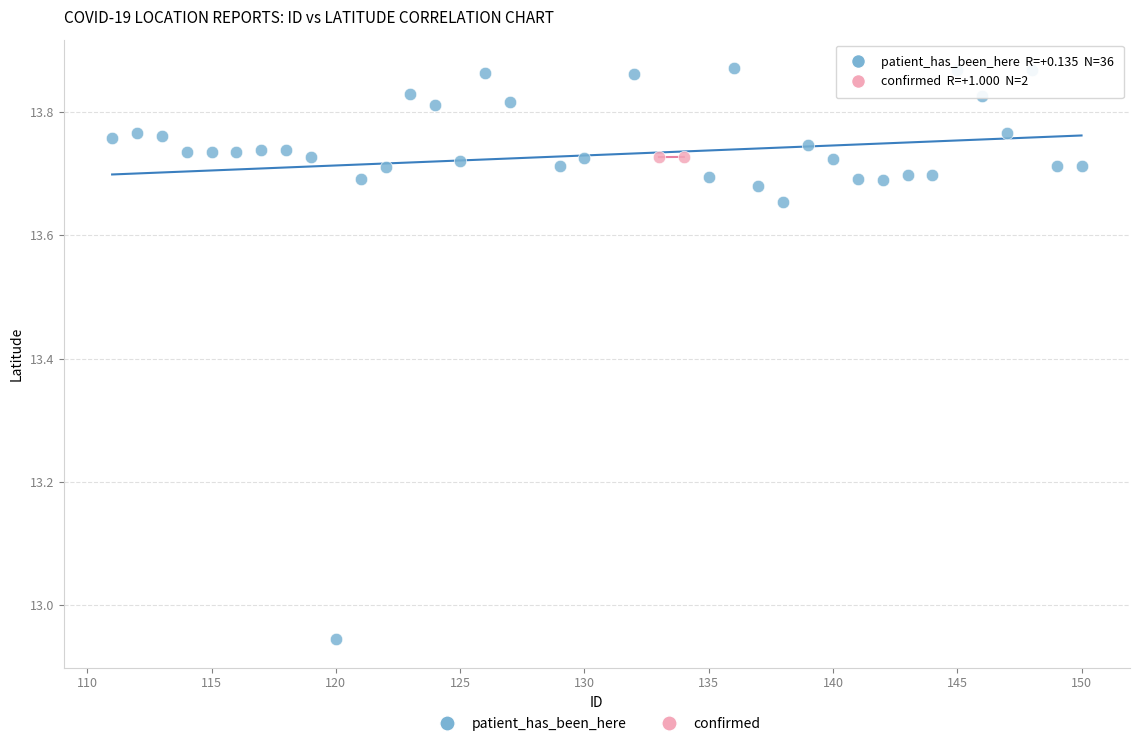

What are all the series names shown in the legend?

patient_has_been_here, confirmed